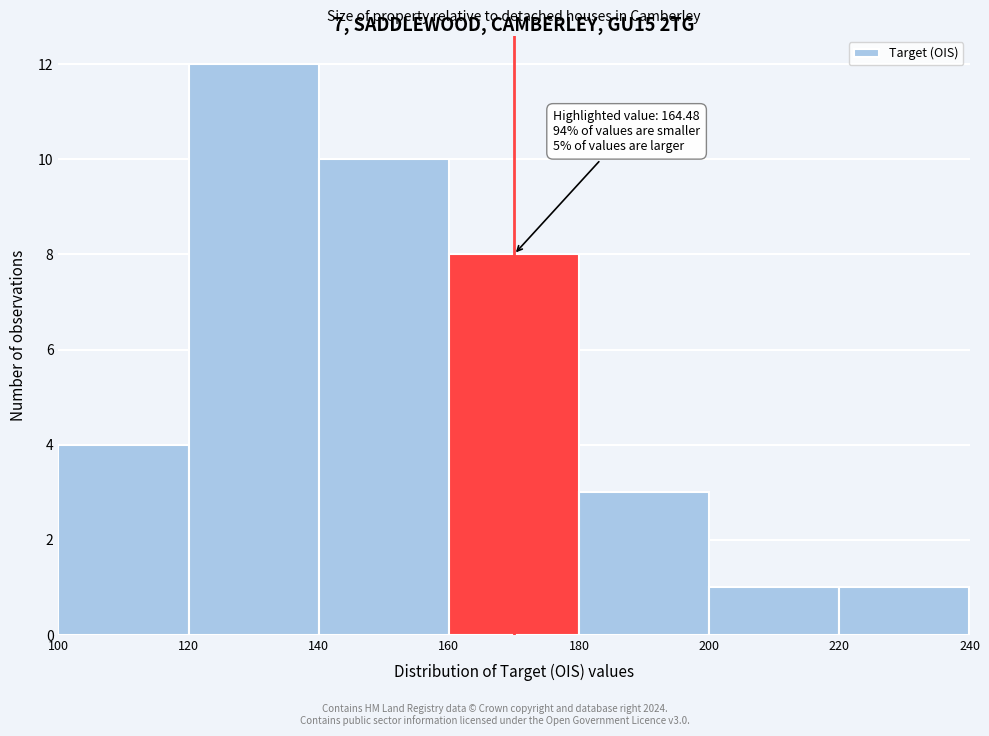

Which range on the x-axis has the tallest bar?

120 to 140